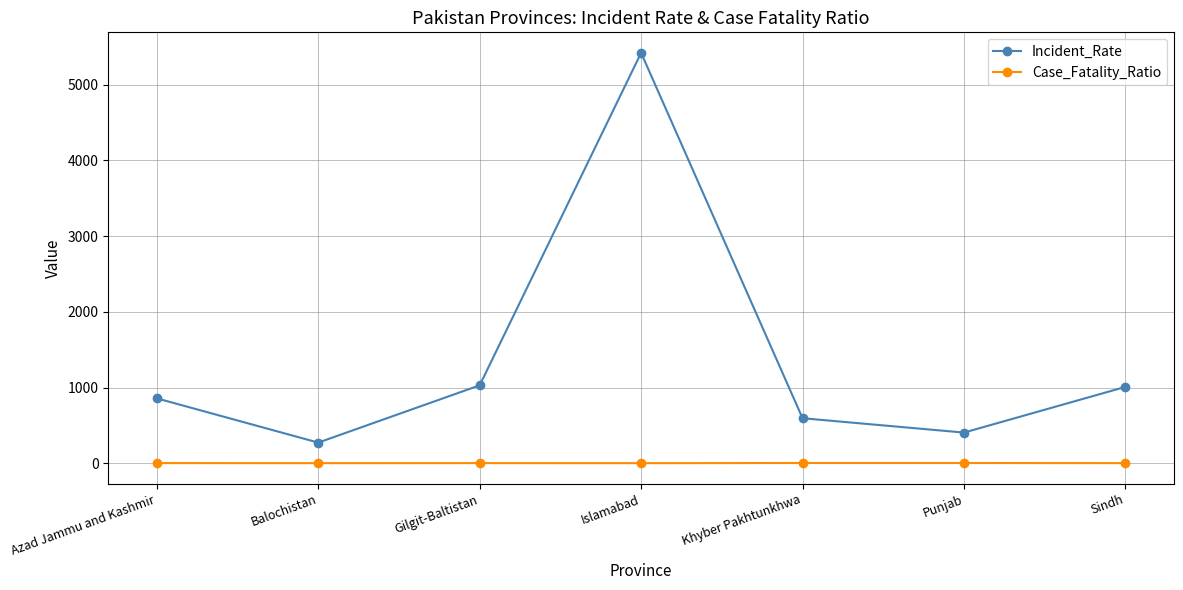

True or false: Incident_Rate and Case_Fatality_Ratio cross at least once.

False